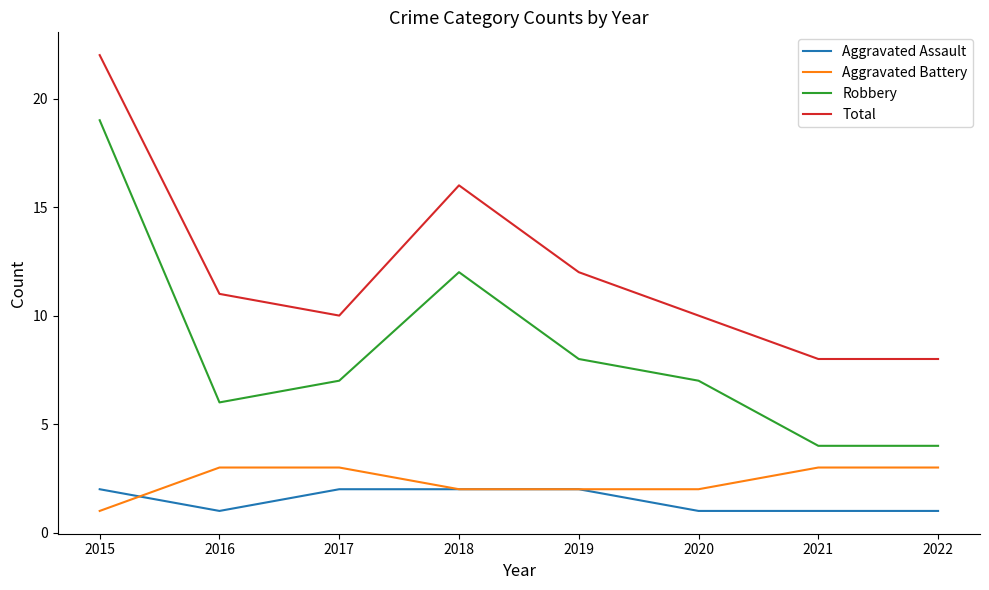

Which series has the largest total across all categories?

Total